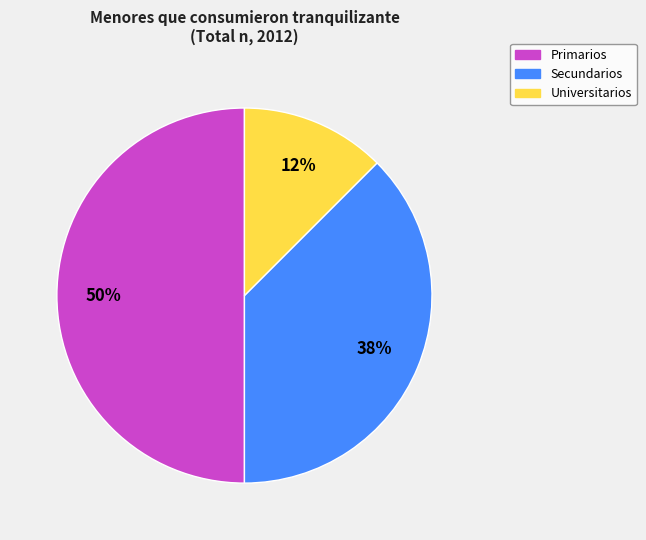

Between Primarios and Universitarios, which is larger?

Primarios